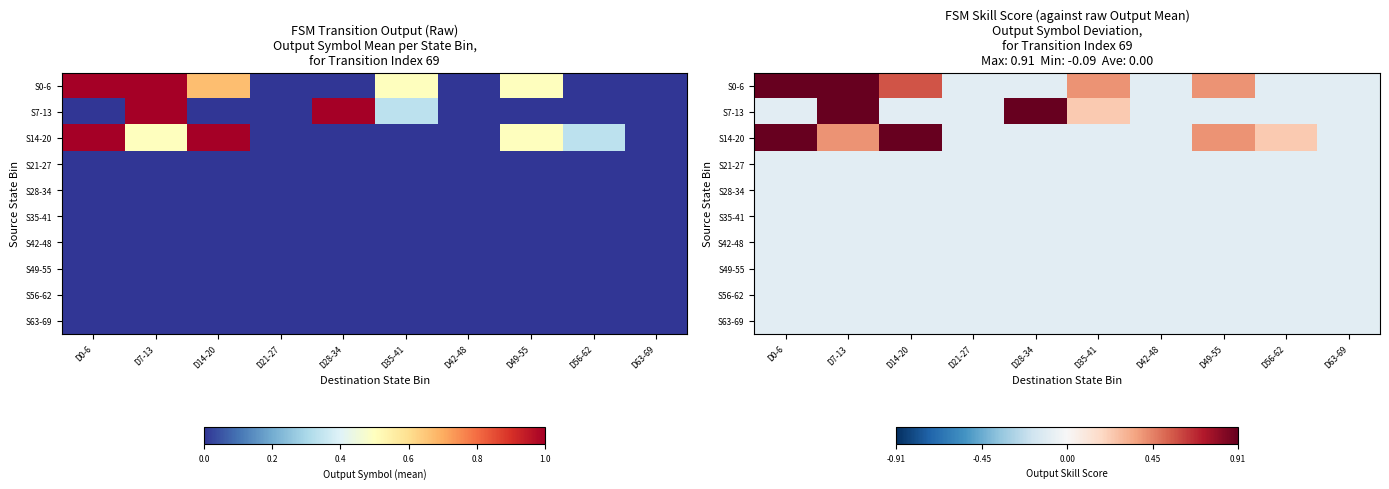

The S7-13 series shows -0.1 at D0-6. True or false?

True